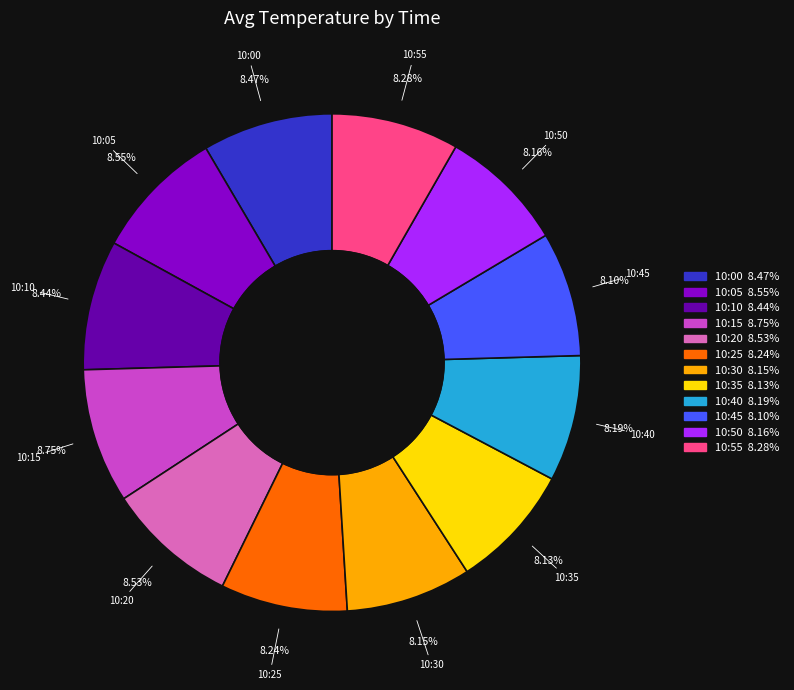

What percentage do 10:20 and 10:55 together represent?

16.8%